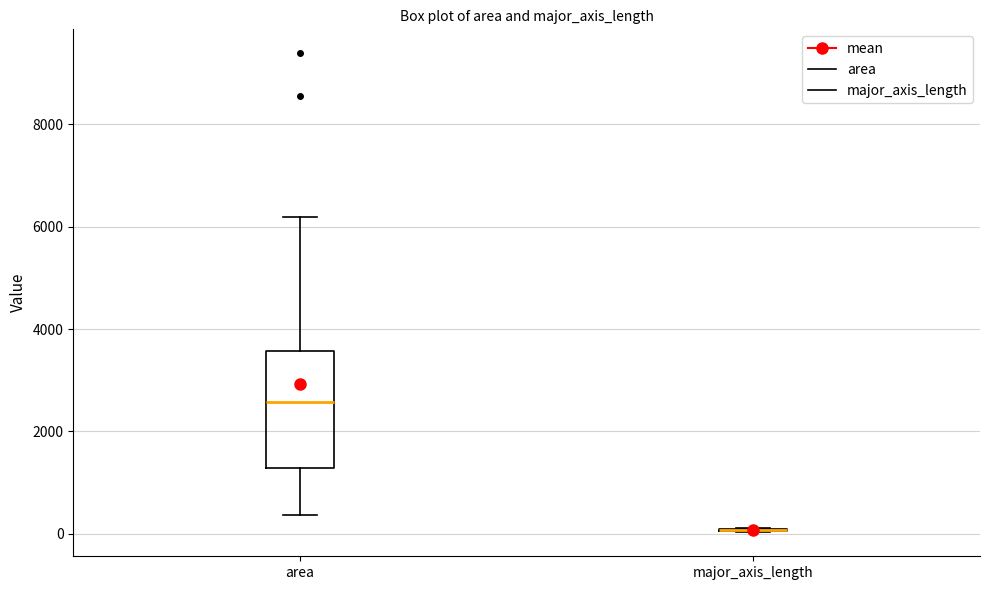

Reading left to right, transcribe this box plot: for each box, give where its median line is, the range the box spans, and where its two whiskers end, as read against the y-axis. The values are not printed on the chart, so give them approximately, as read against the axis.

area: median 2600, box 1200 to 3600, whiskers 400 to 6200
major_axis_length: box collapsed to a line at 0, whiskers 0 to 200